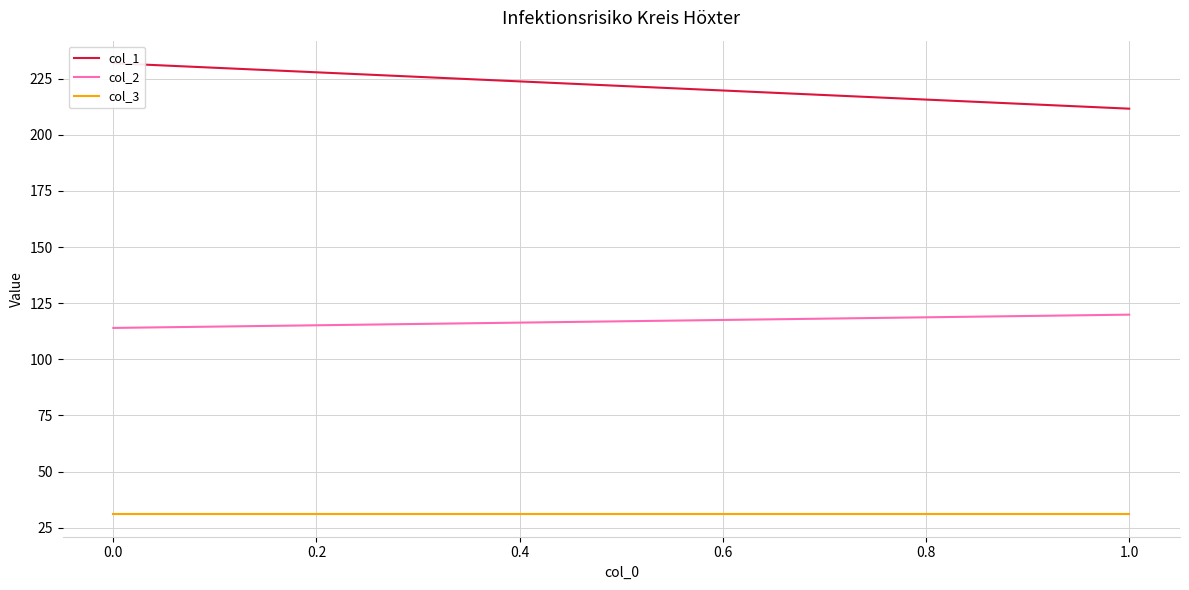

List the series in order of their peak value, lowest first.

col_3, col_2, col_1